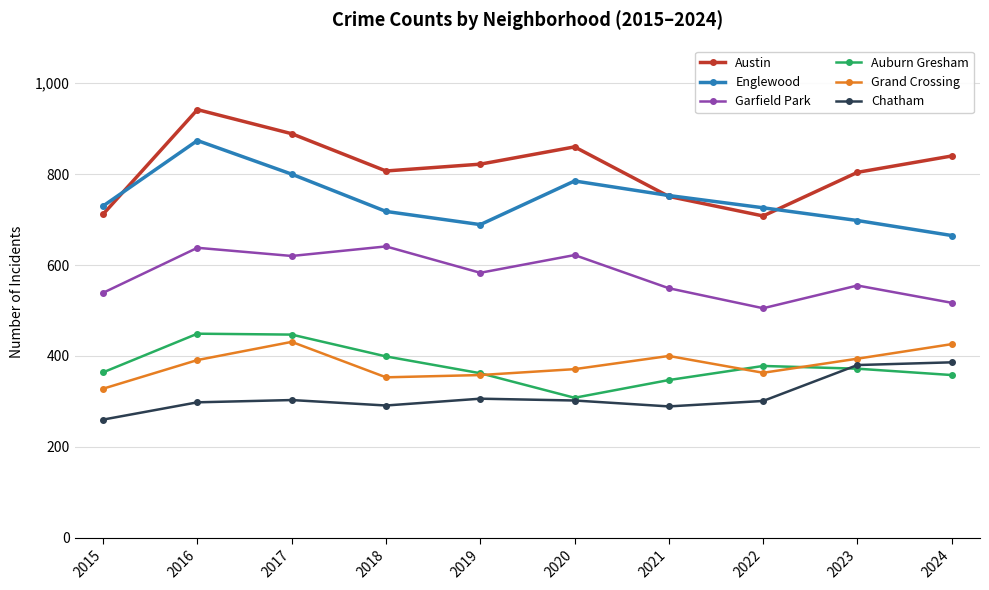

What is the difference between the highest and lowest values at 2015?

470